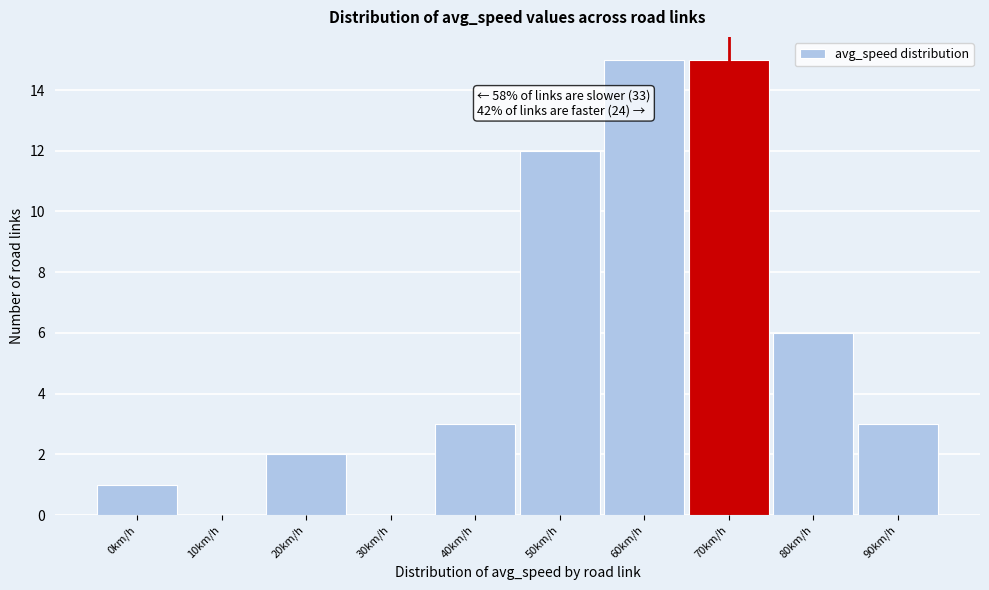

Reading right to left, extract all data points from this chart.

90km/h=3	80km/h=6	70km/h=15	60km/h=15	50km/h=12	40km/h=3	30km/h=0	20km/h=2	10km/h=0	0km/h=1